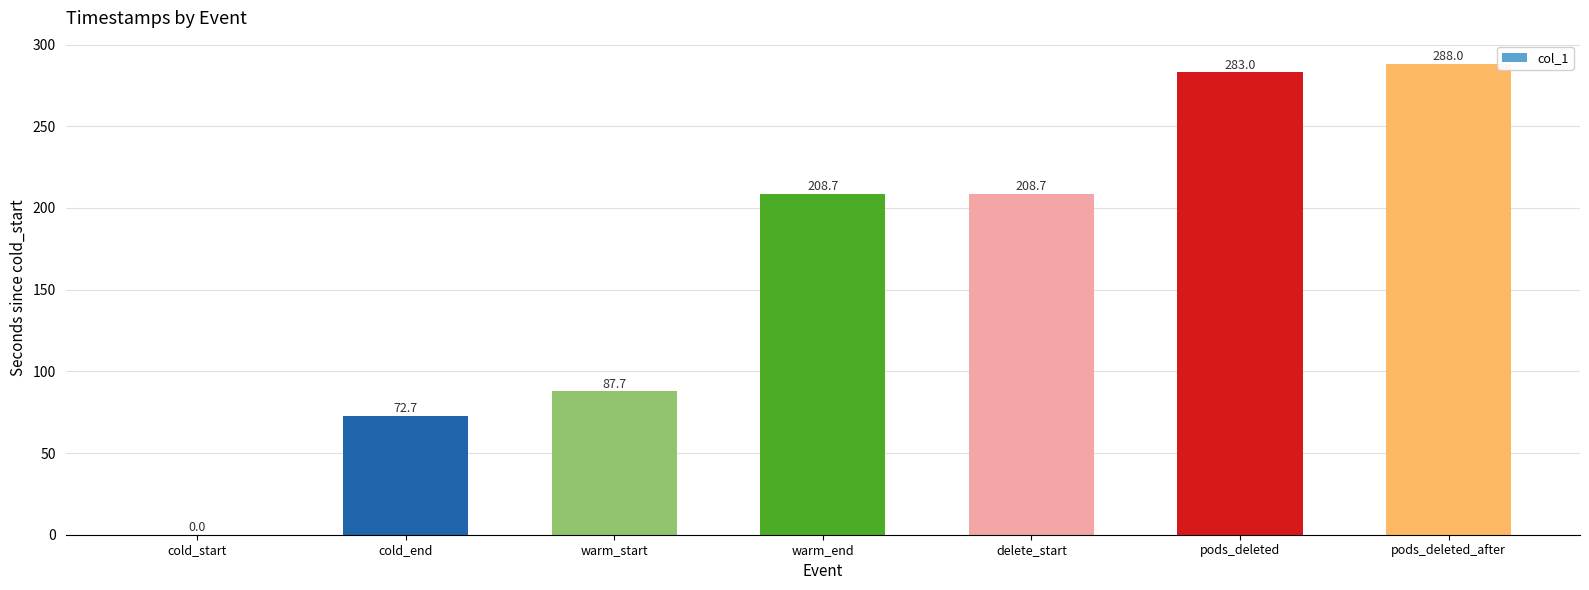

What is the average value?

164.1